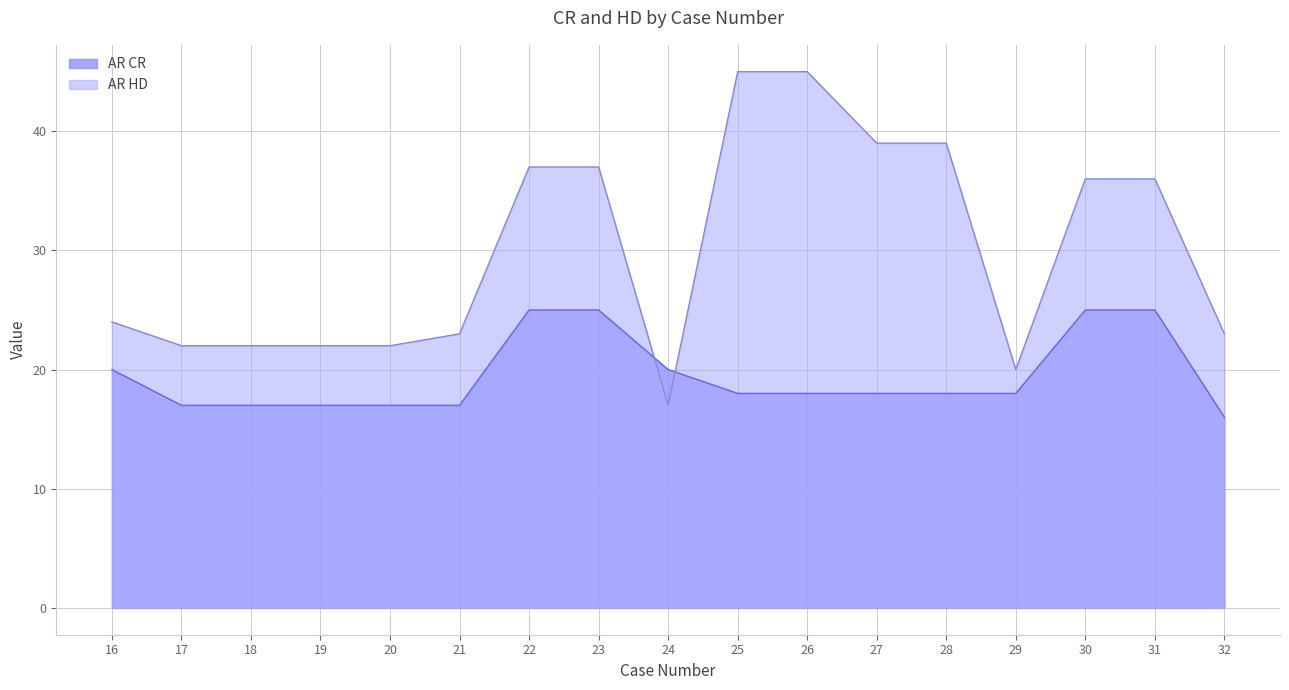

True or false: AR HD has a value of 63 at 25.

False